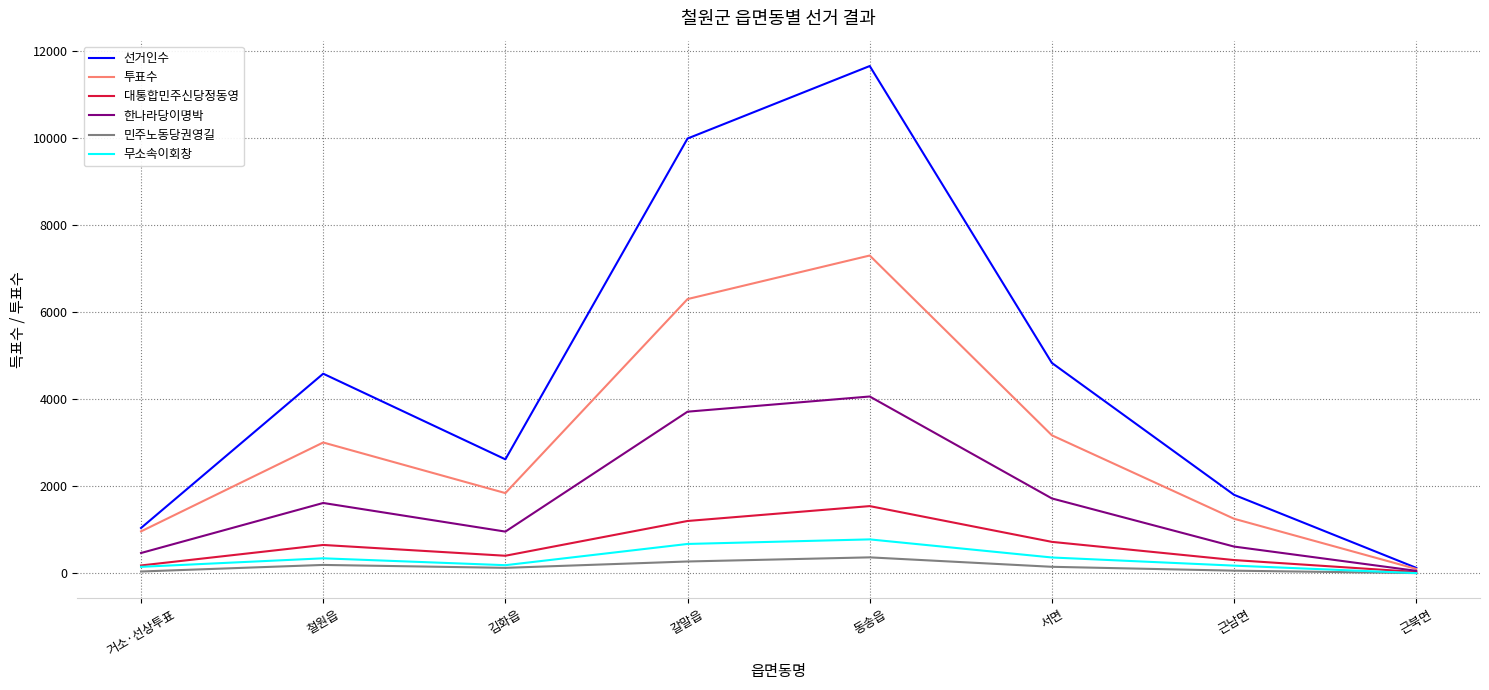

What is the difference between the maximum and minimum values in the 민주노동당권영길 series?

362